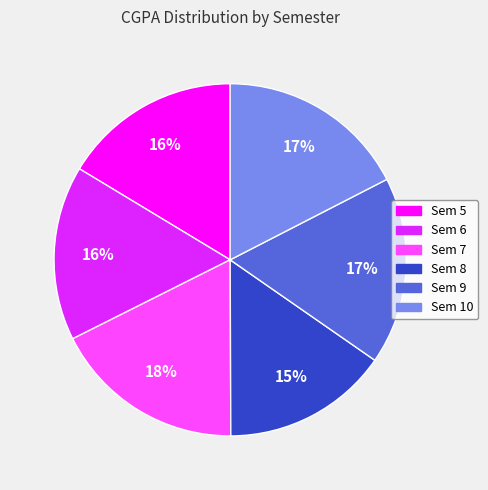

What is the smallest slice in the pie chart?

Sem 8